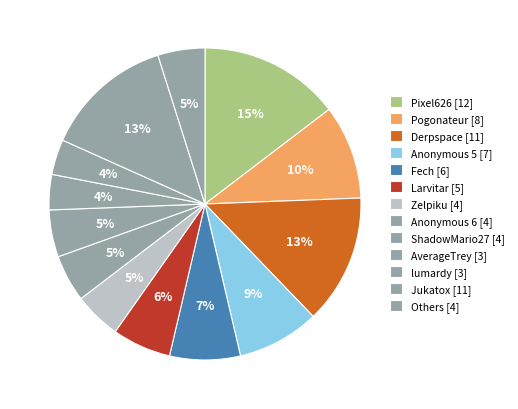

How many segments does this pie chart have?

13